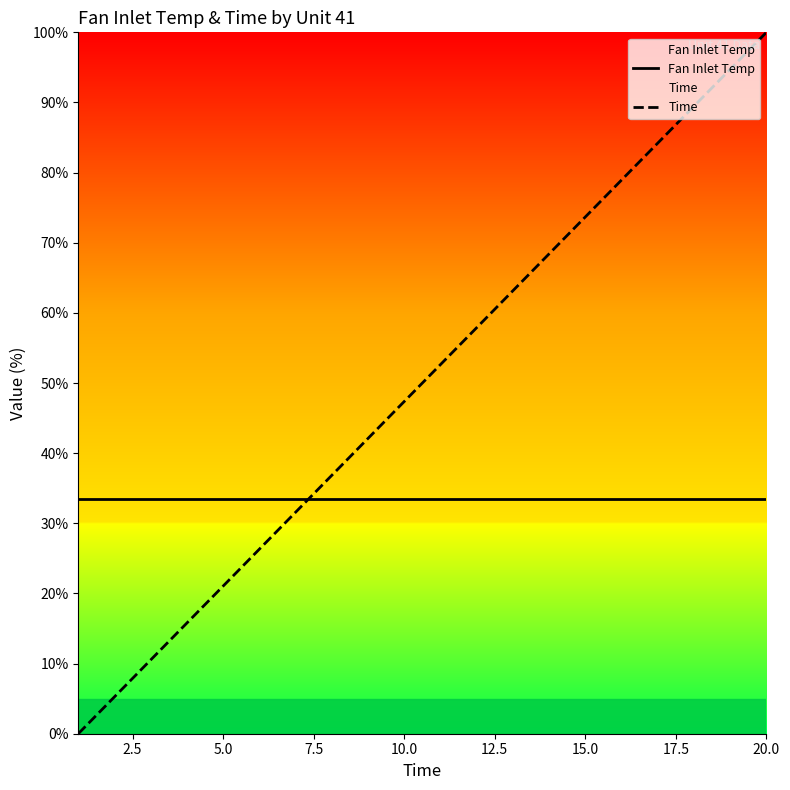

Rank the series by their maximum value, from highest to lowest.

Time, Fan Inlet Temp